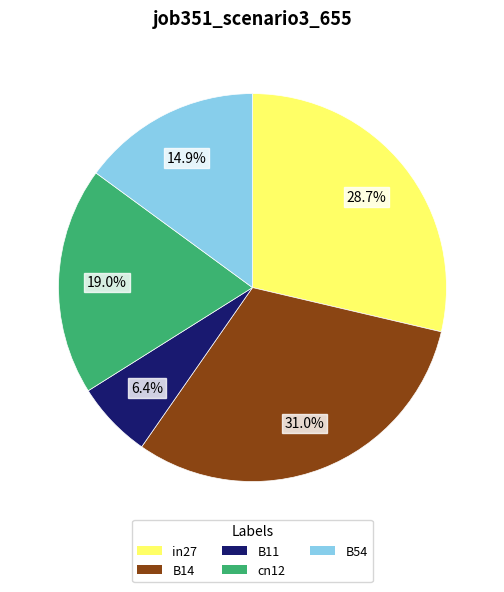

How many segments does this pie chart have?

5